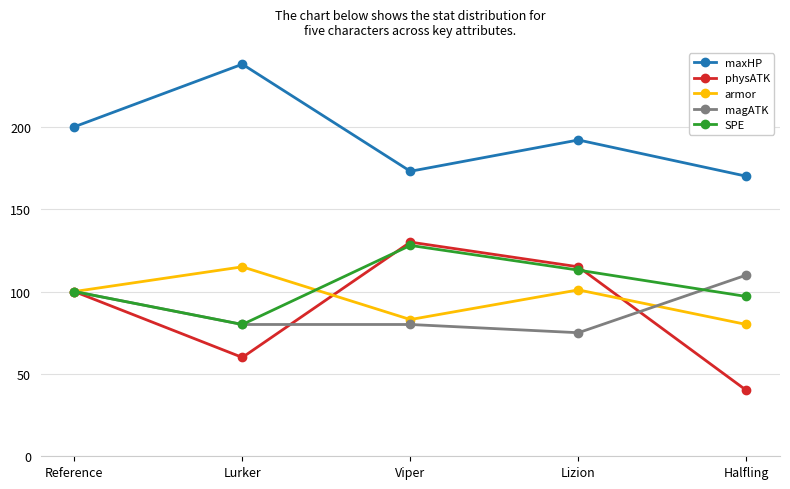

The value of physATK at Halfling is 40. True or false?

True